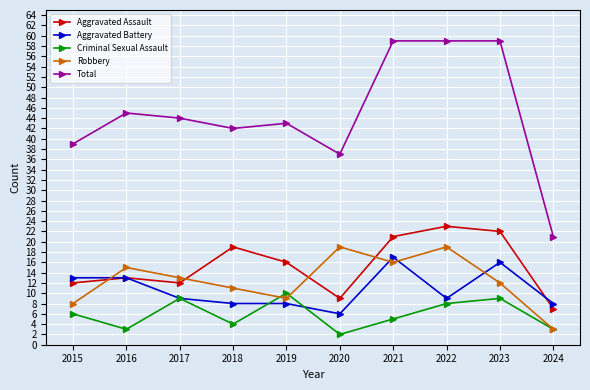

Which series has the largest range (max minus min)?

Total